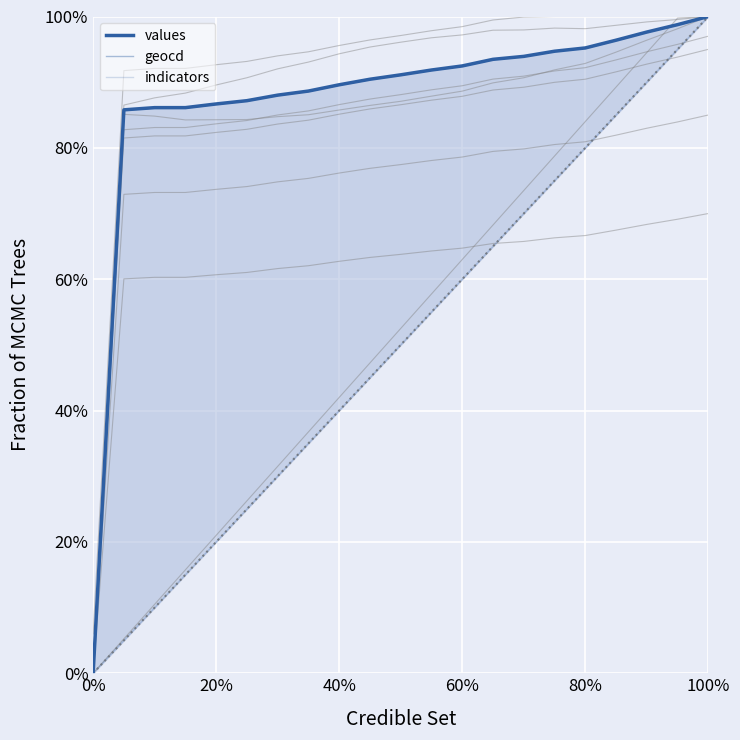

Is this an area chart (filled region under the line)?

No